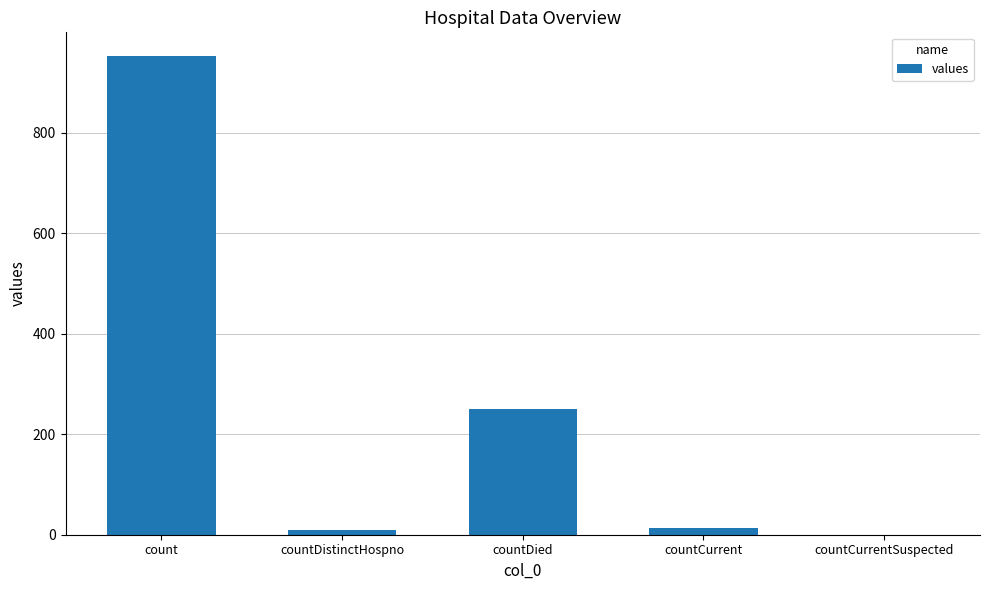

Are the bars horizontal?

No